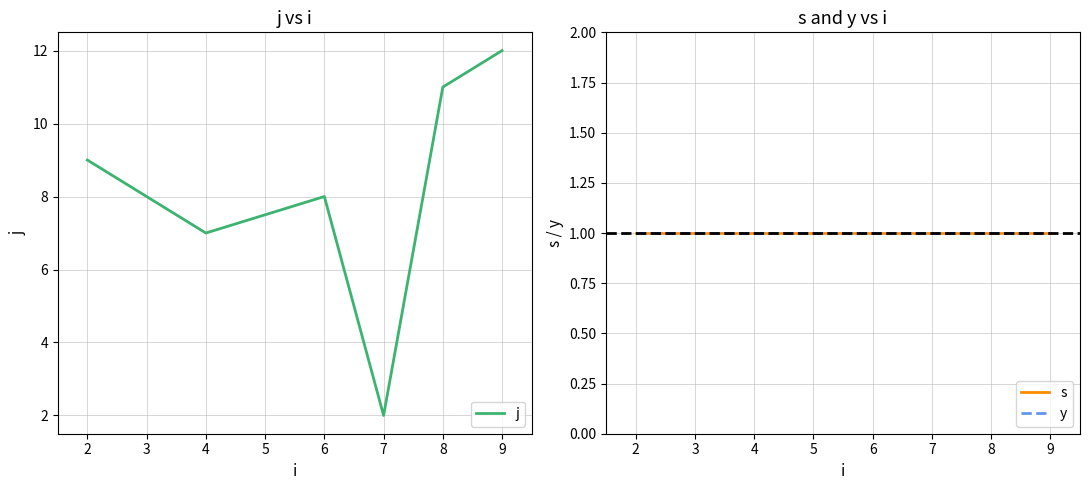

Is it true that j equals 12 at 4?

False